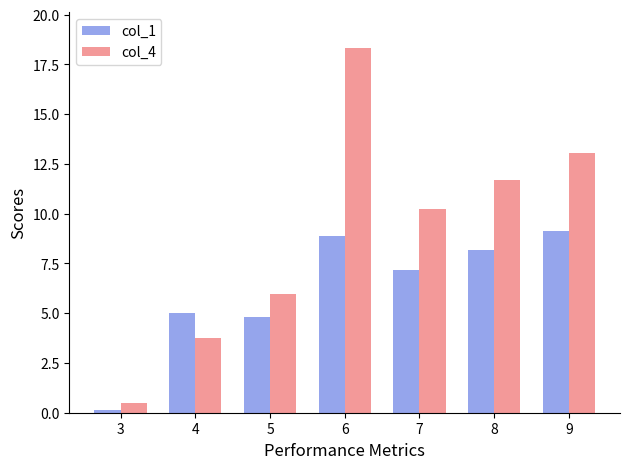

Rank the series by their average value, from lowest to highest.

col_1, col_4